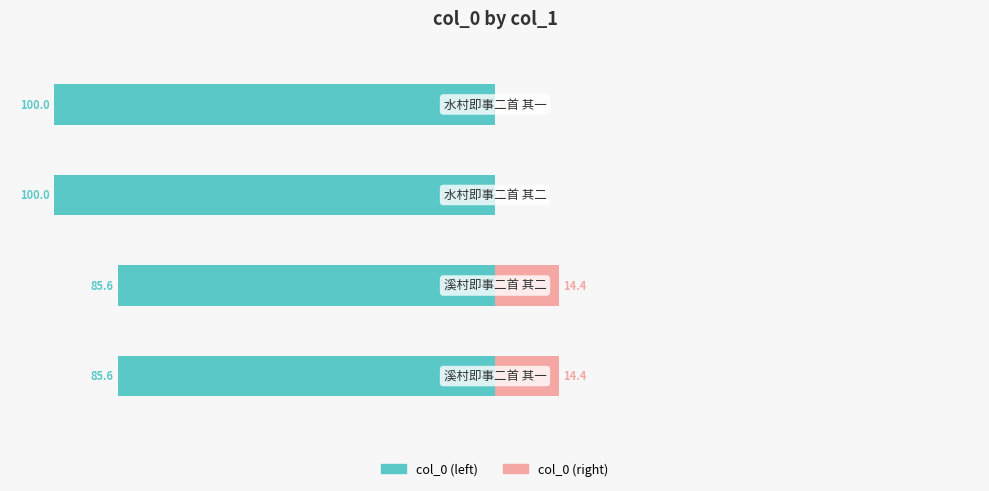

What is the sum of the col_0 (left) values at 2 and 0?

-185.6